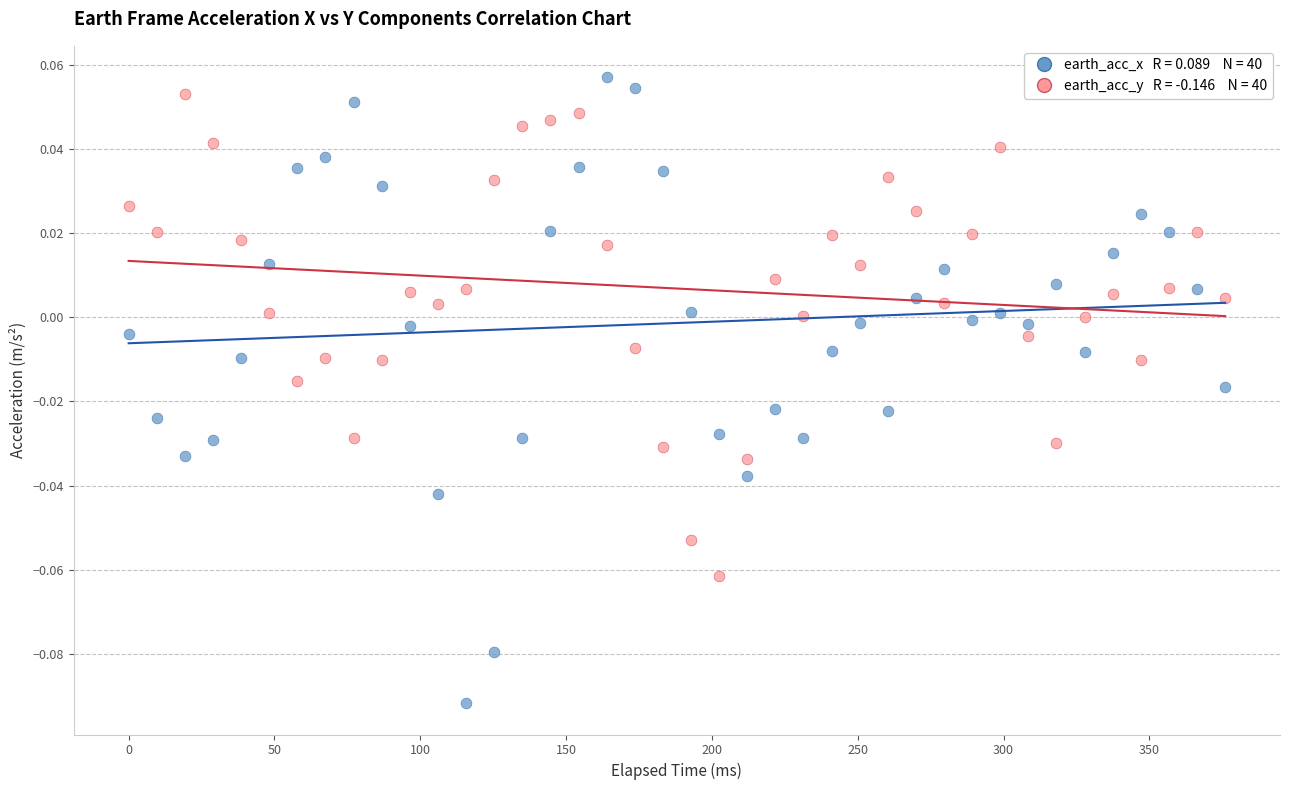

Count the number of points in this scatter plot.

80